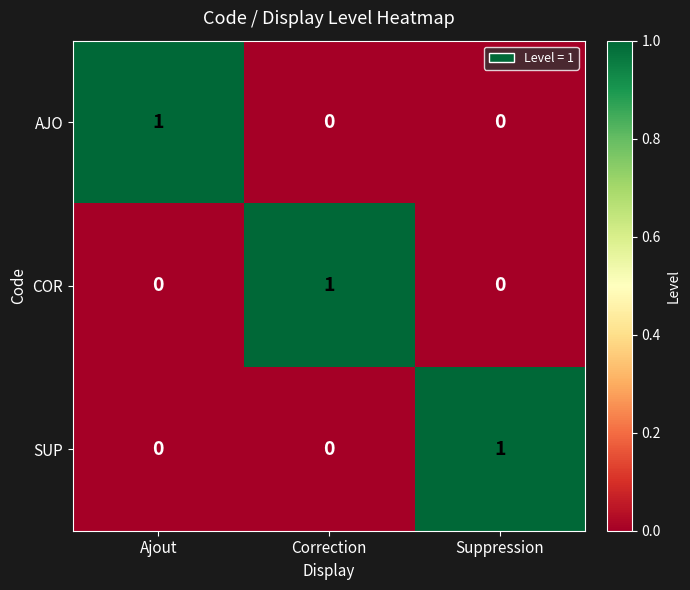

True or false: AJO has a value of 0 at Correction.

True